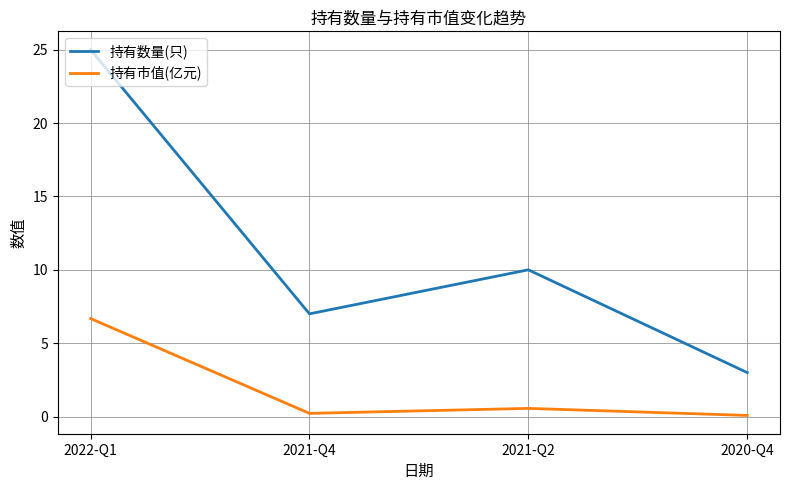

List the series in order of their peak value, highest first.

持有数量(只), 持有市值(亿元)